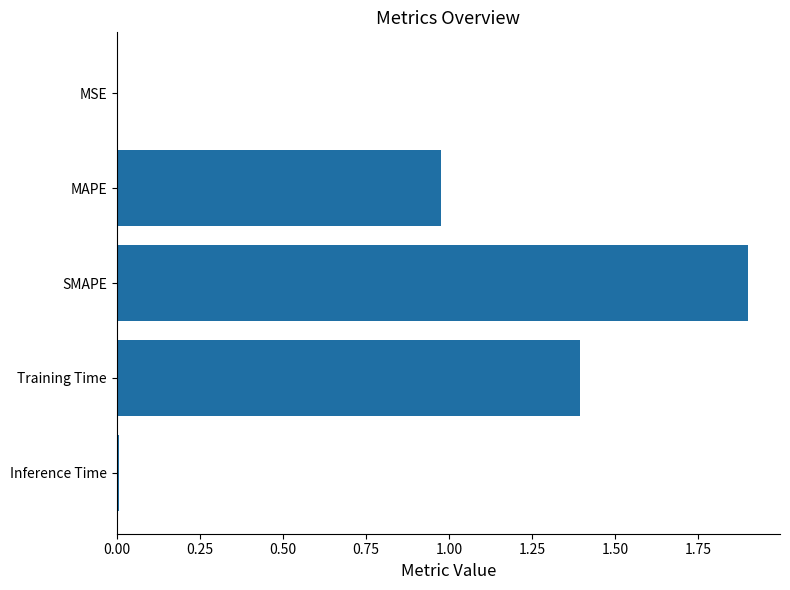

The value at MAPE is 1.6. True or false?

False